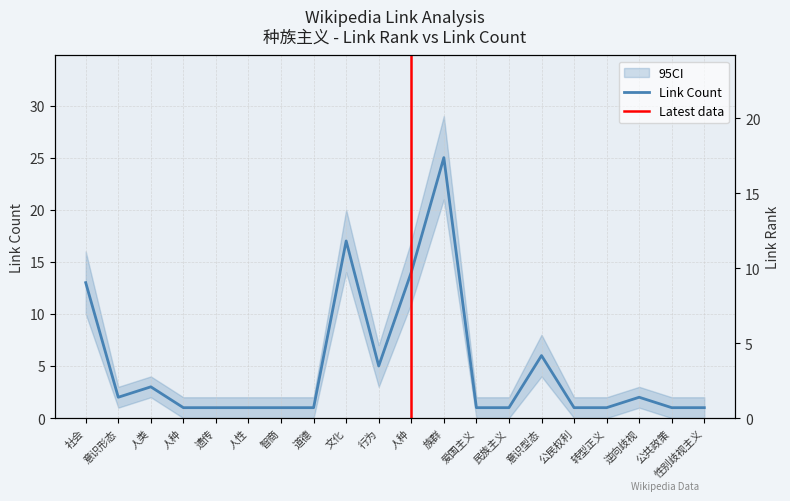

What is the total value across all series at 人性?

9